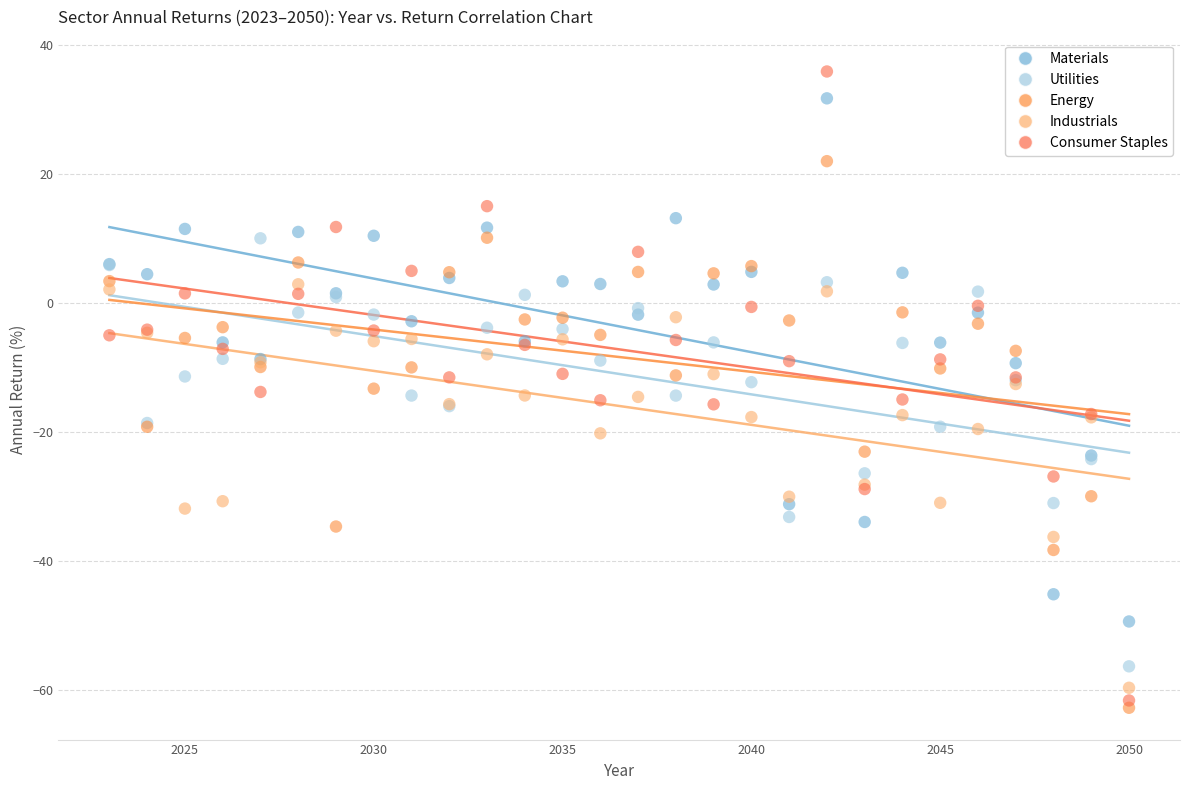

Which series has the largest Y range (max minus min)?

Consumer Staples